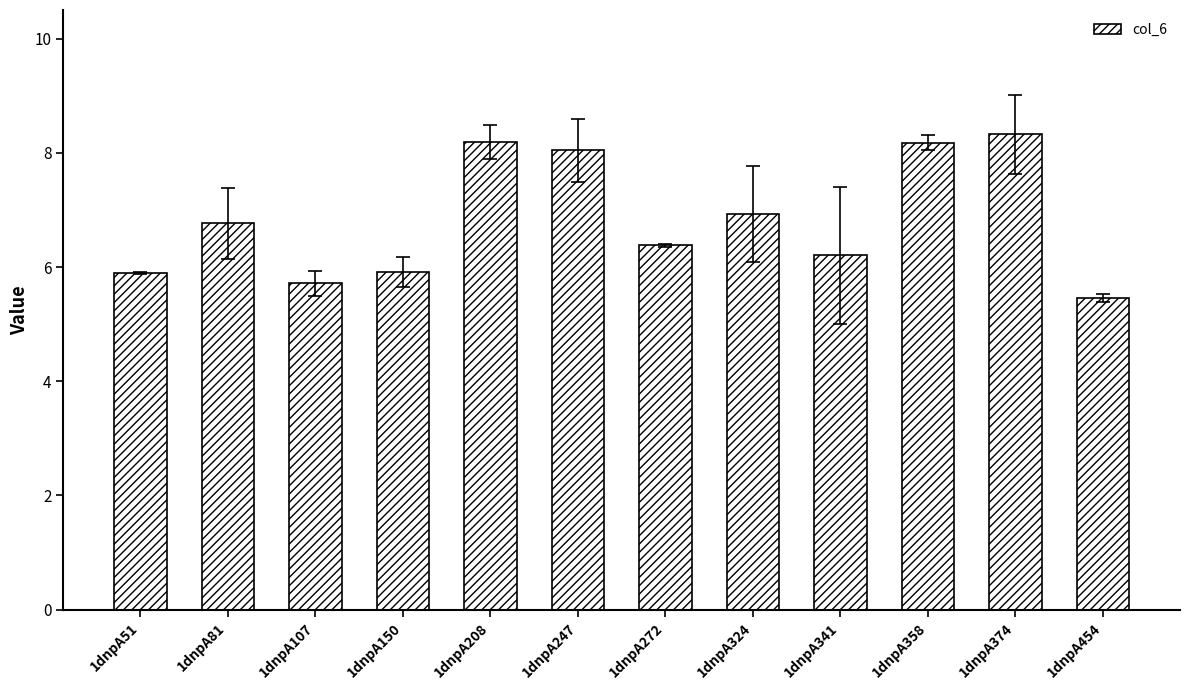

Reading right to left, transcribe all the data shown in this chart.

5.5	8.3	8.2	6.2	6.9	6.4	8.0	8.2	5.9	5.7	6.8	5.9